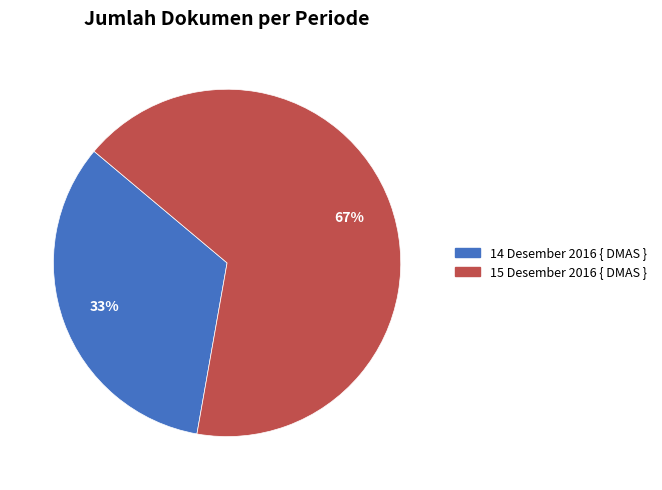

Is it true that 14 Desember 2016 { DMAS } is 33% of the pie?

True